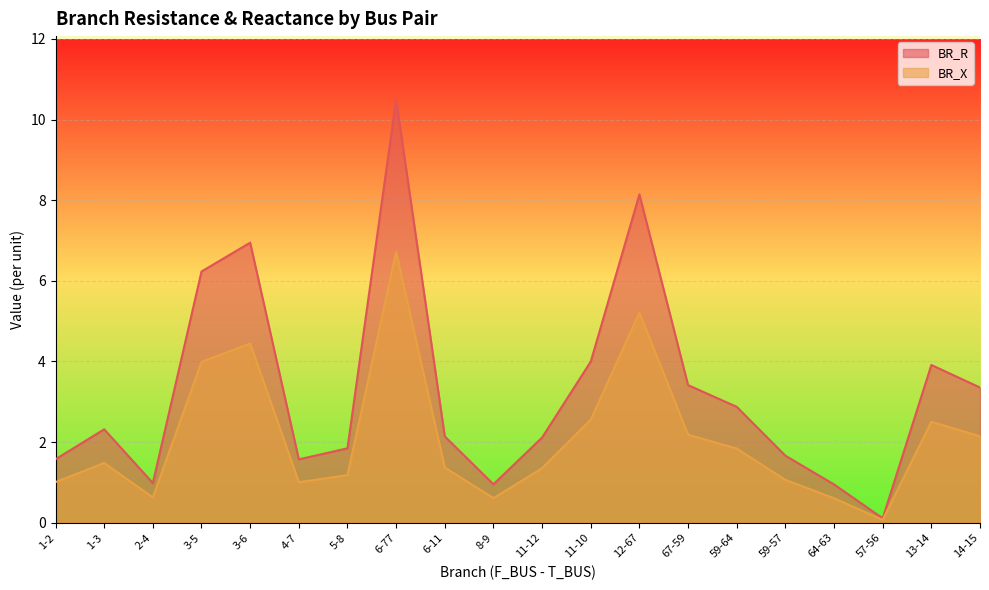

What is the total value across all series at 8-9?

1.6